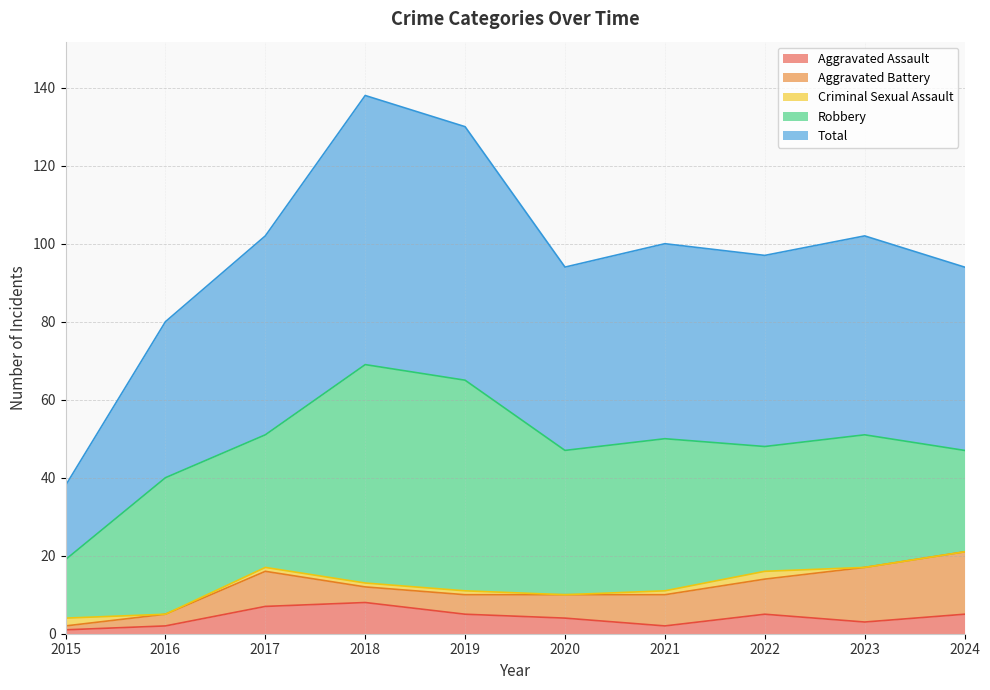

At 2023, list the series in order from largest to smallest.

Total, Robbery, Aggravated Battery, Aggravated Assault, Criminal Sexual Assault